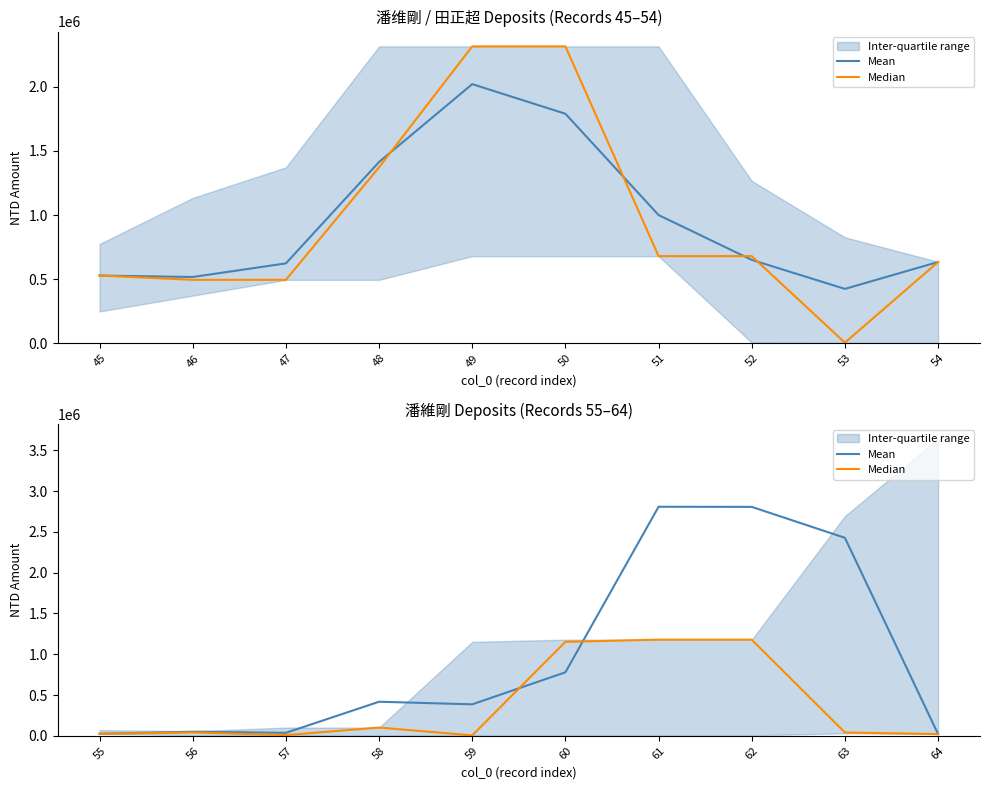

What is the sum of all Mean values?

9756669.4